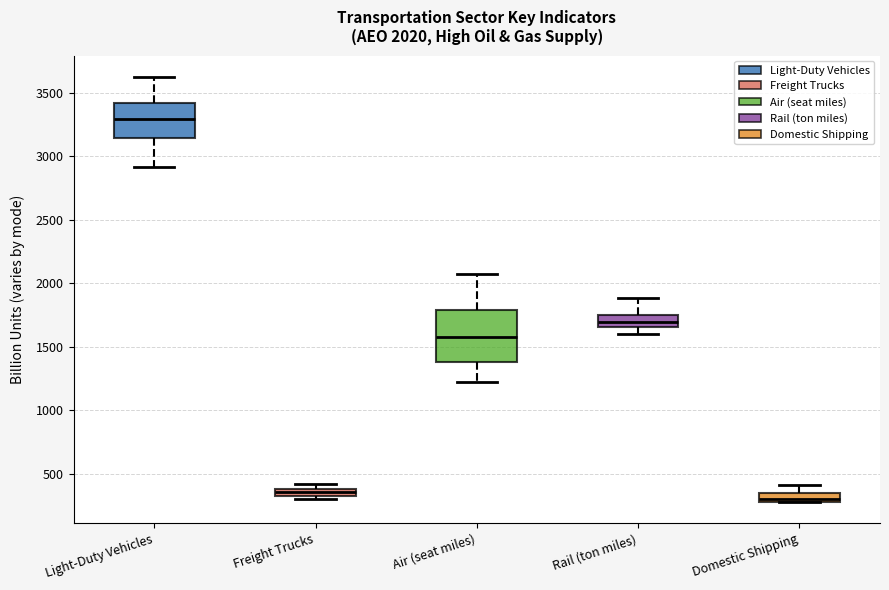

Which box is the tallest, from its lower edge to its upper edge?

Air (seat miles)